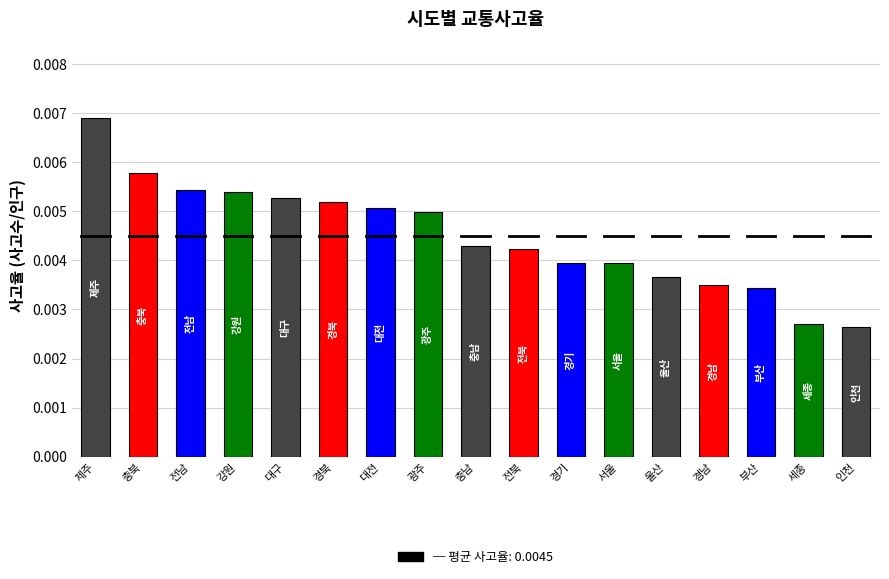

Are the bars horizontal?

No